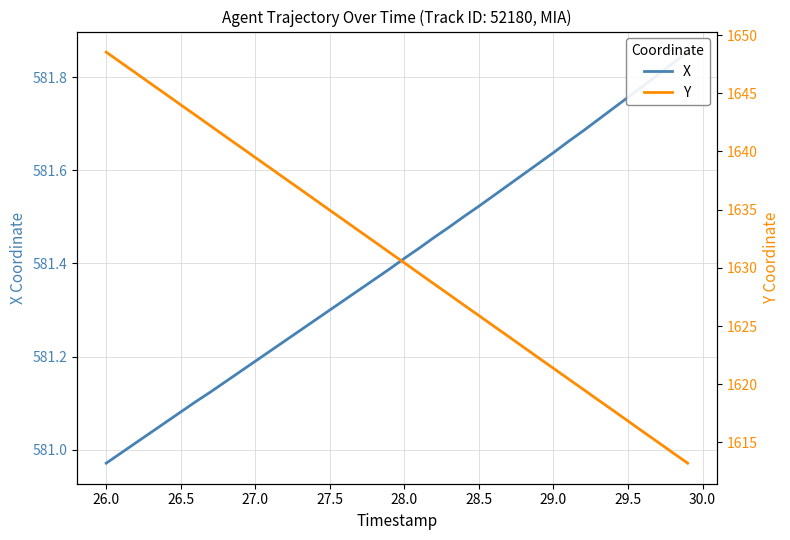

List the series in order of their overall mean, lowest first.

X, Y